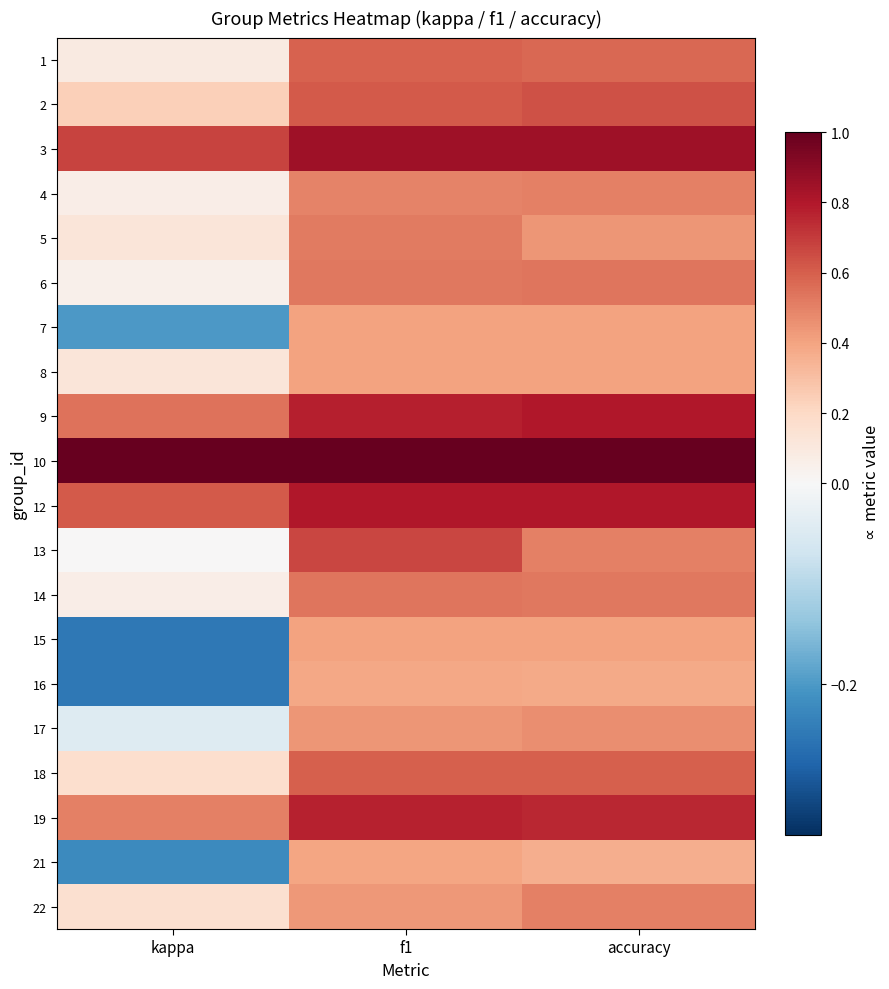

Reading left to right, transcribe all the data shown in this chart.

1: kappa=0.1	f1=0.6	accuracy=0.6
2: kappa=0.2	f1=0.6	accuracy=0.6
3: kappa=0.7	f1=0.8	accuracy=0.8
4: kappa=0.1	f1=0.5	accuracy=0.5
5: kappa=0.1	f1=0.5	accuracy=0.4
6: kappa=0.1	f1=0.5	accuracy=0.5
7: kappa=-0.2	f1=0.4	accuracy=0.4
8: kappa=0.1	f1=0.4	accuracy=0.4
9: kappa=0.5	f1=0.8	accuracy=0.8
10: kappa=1.0	f1=1.0	accuracy=1.0
12: kappa=0.6	f1=0.8	accuracy=0.8
13: kappa=0.0	f1=0.7	accuracy=0.5
14: kappa=0.1	f1=0.5	accuracy=0.5
15: kappa=-0.2	f1=0.4	accuracy=0.4
16: kappa=-0.2	f1=0.4	accuracy=0.4
17: kappa=-0.0	f1=0.4	accuracy=0.5
18: kappa=0.2	f1=0.6	accuracy=0.6
19: kappa=0.5	f1=0.8	accuracy=0.8
21: kappa=-0.2	f1=0.4	accuracy=0.4
22: kappa=0.2	f1=0.4	accuracy=0.5